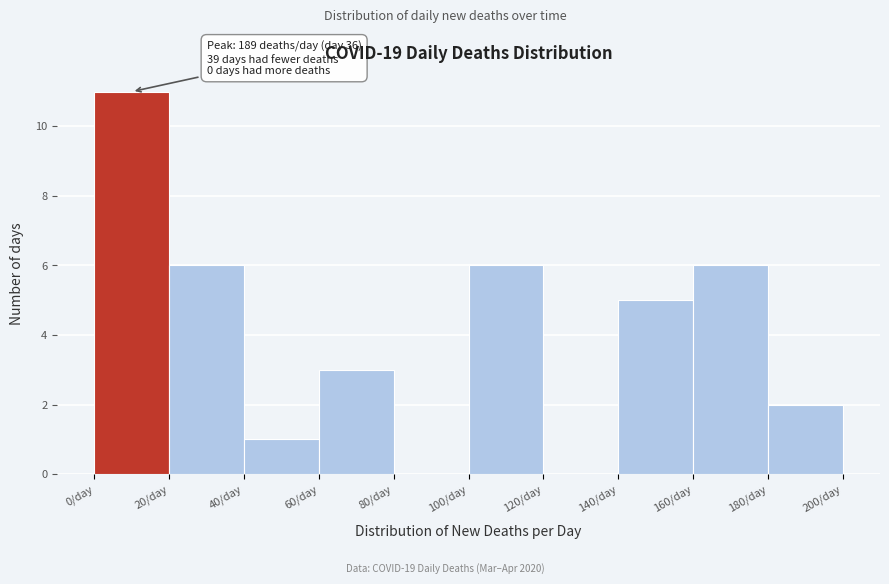

Over which range of the x-axis is the bar tallest?

0 to 20